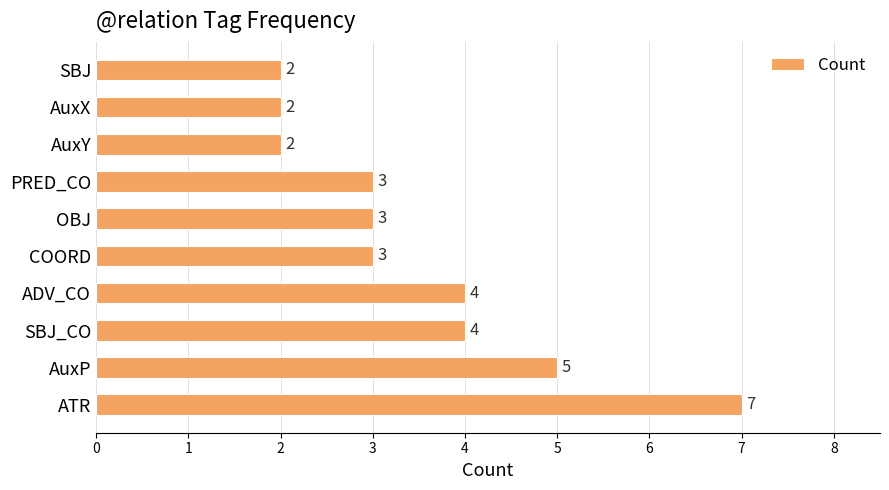

How many bars are there in total?

10